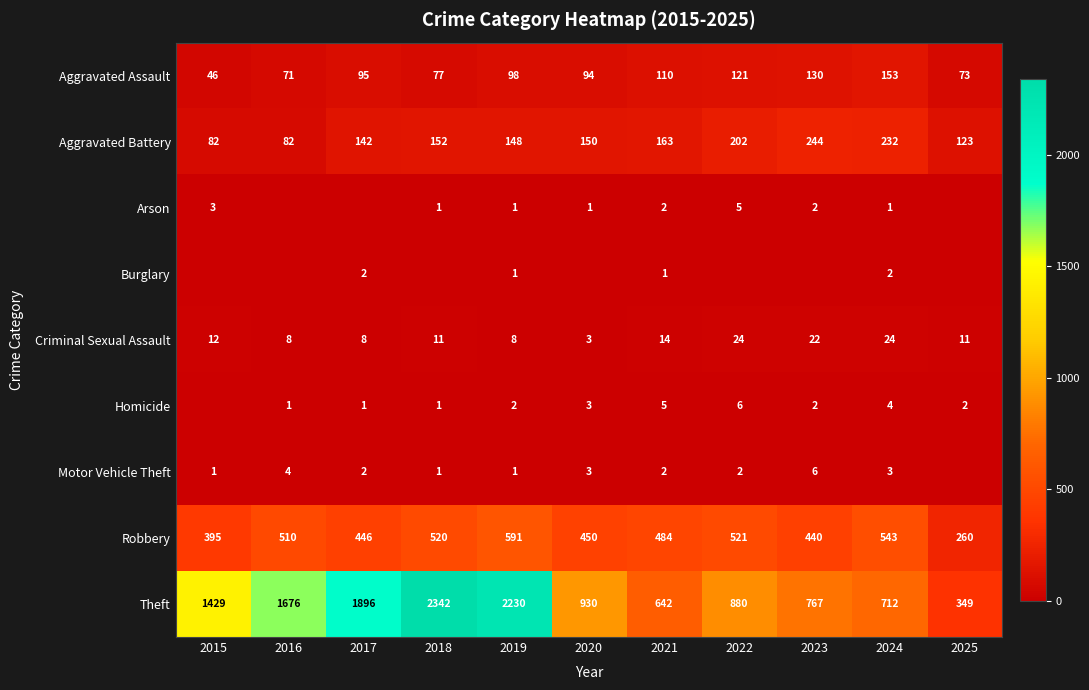

What is the sum of all Theft values?

13853